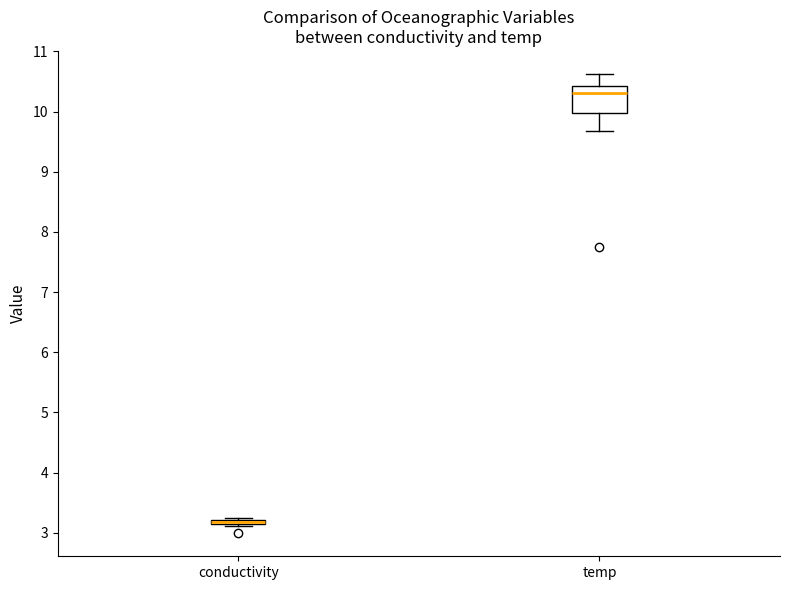

Which box is the tallest, from its lower edge to its upper edge?

temp